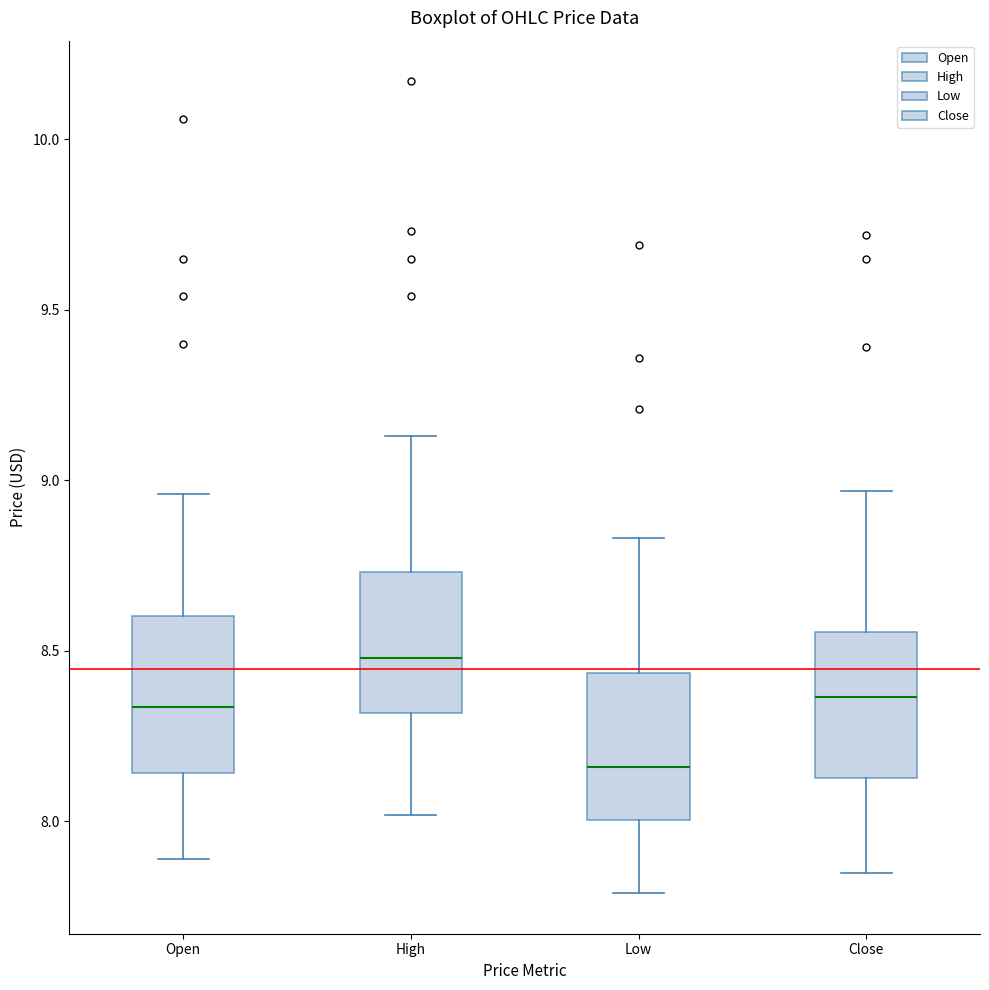

Which box's median line is the highest?

High